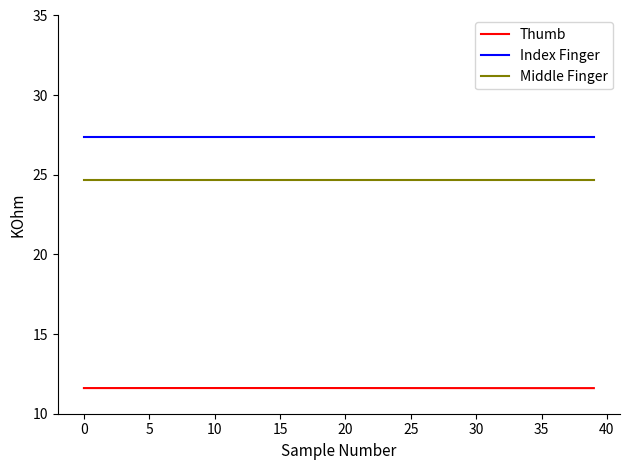

Is this an area chart (filled region under the line)?

No